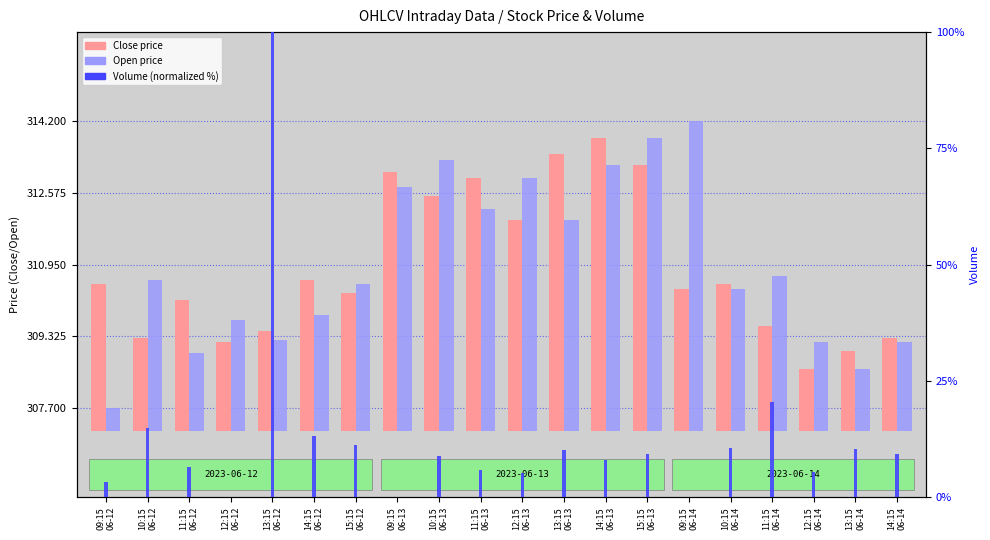

At how many categories does at least one series exceed 85?

1